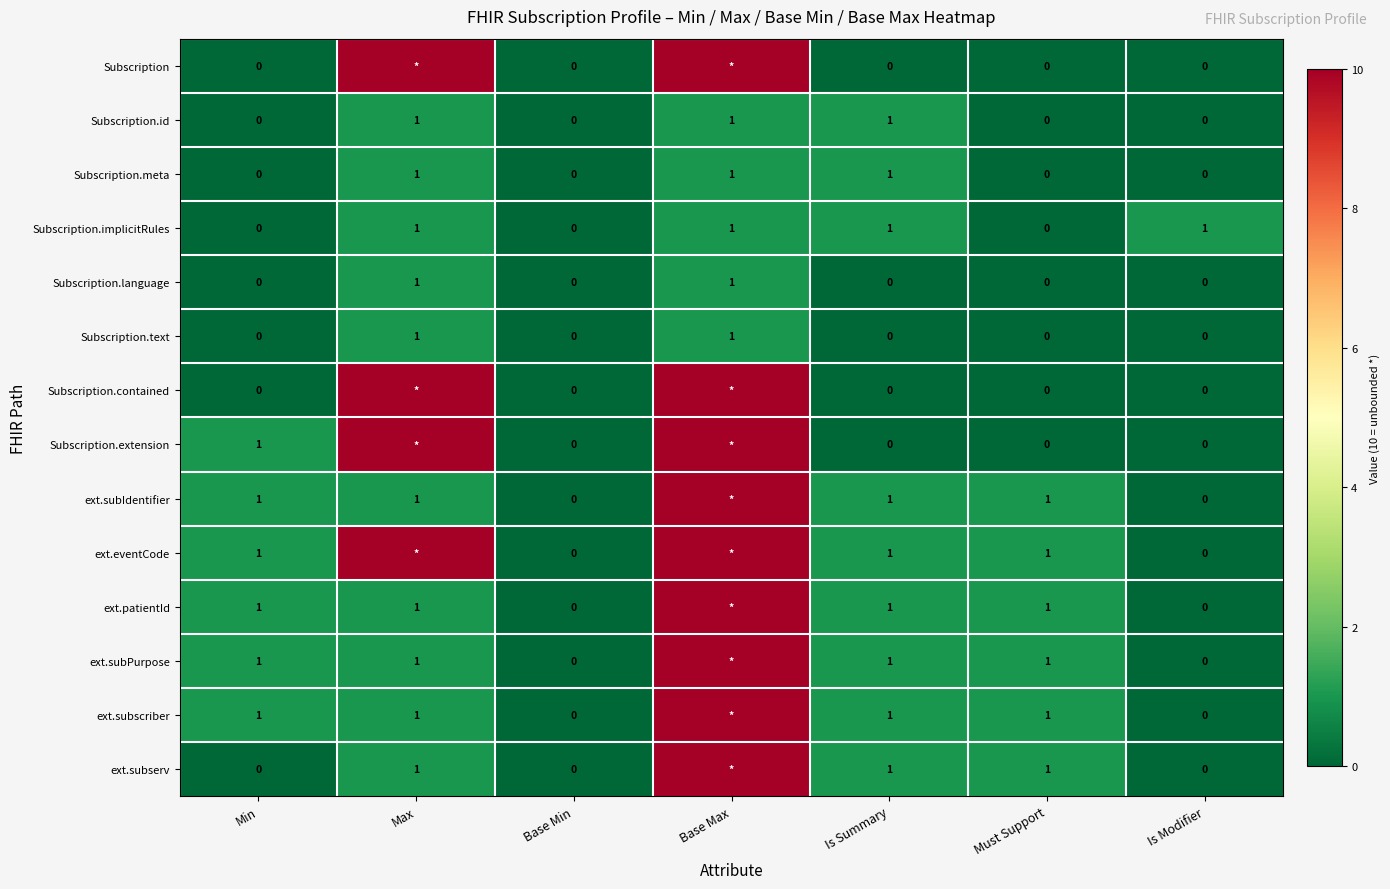

Count the Subscription.text values in the range 0 to 1.

7